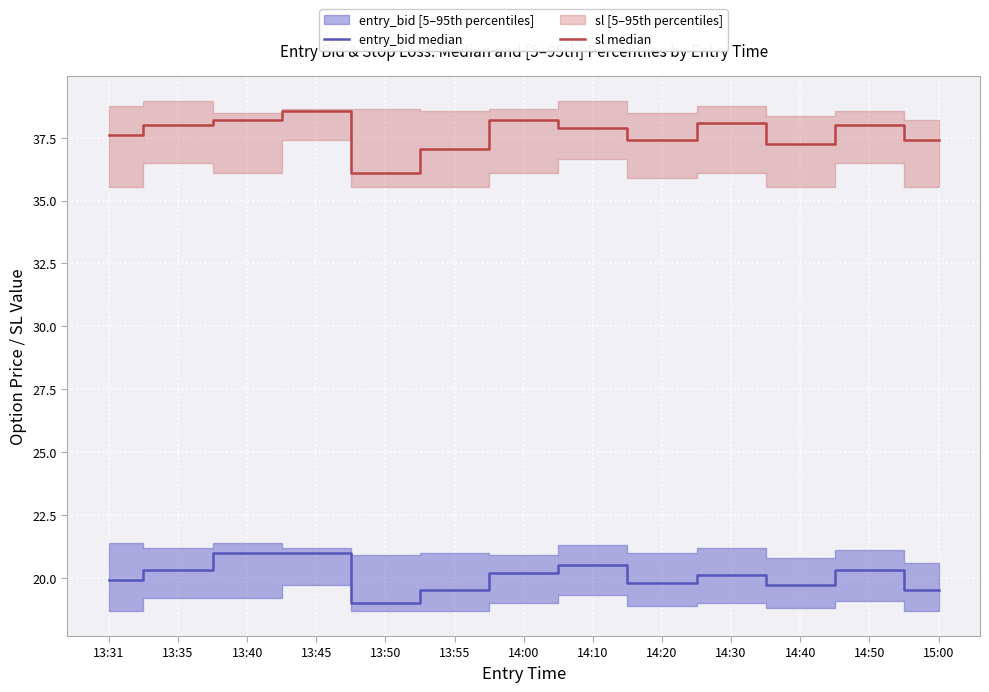

Which series has the largest total across all categories?

sl median